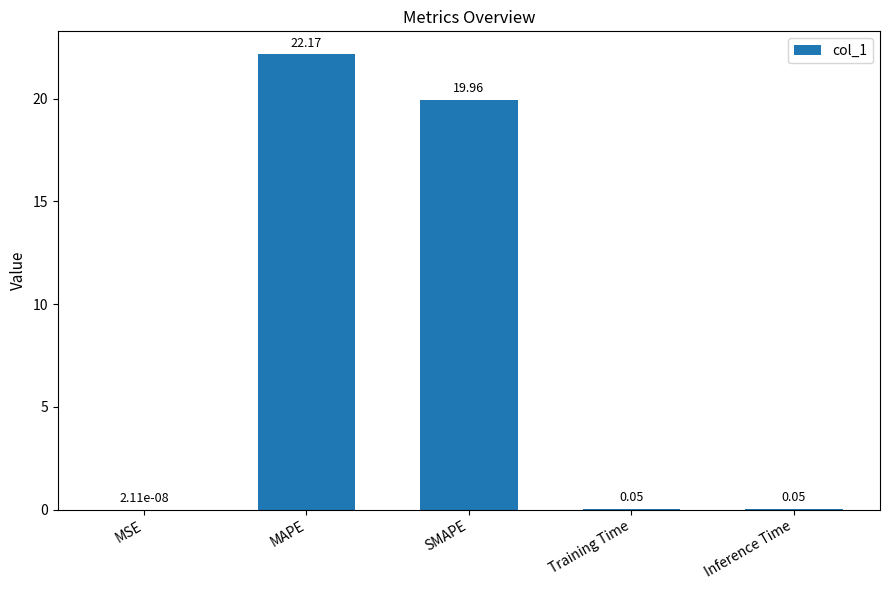

What is the greatest value displayed?

22.2